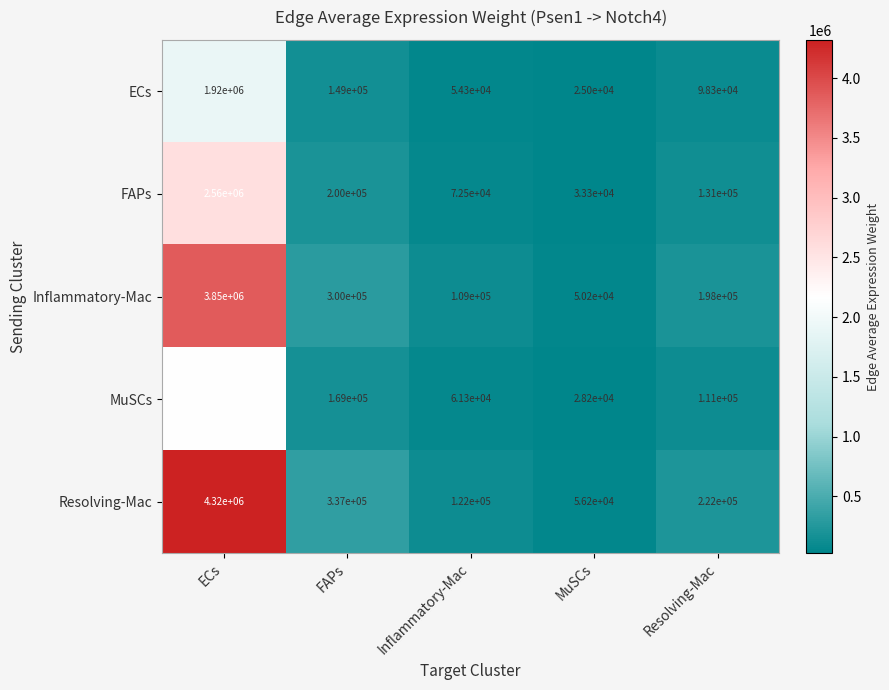

What is the difference between the highest and lowest values at ECs?

2400000